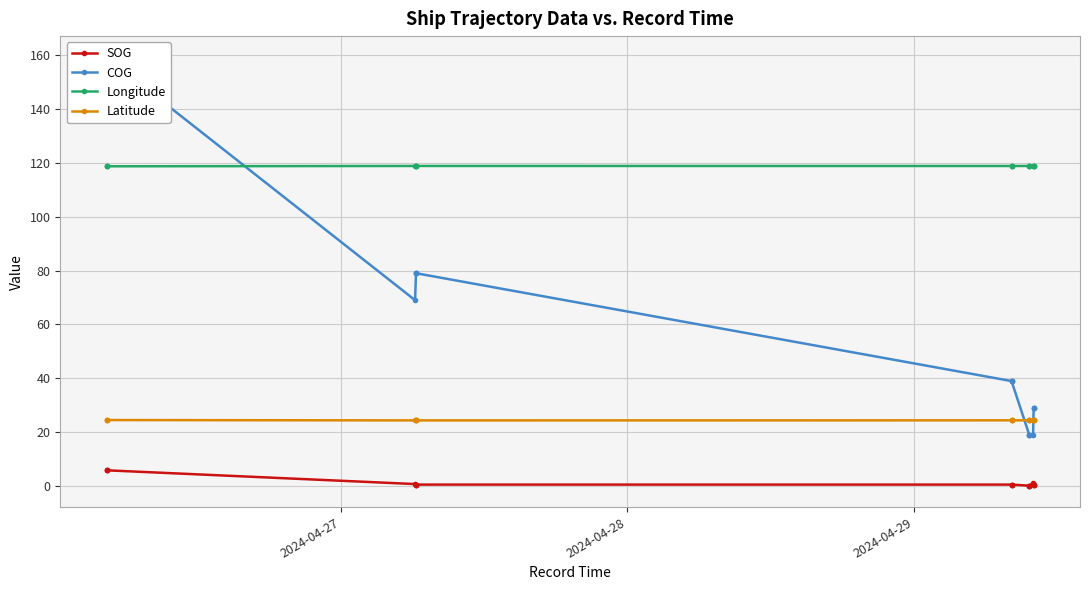

Rank the series by their average value, from highest to lowest.

Longitude, COG, Latitude, SOG